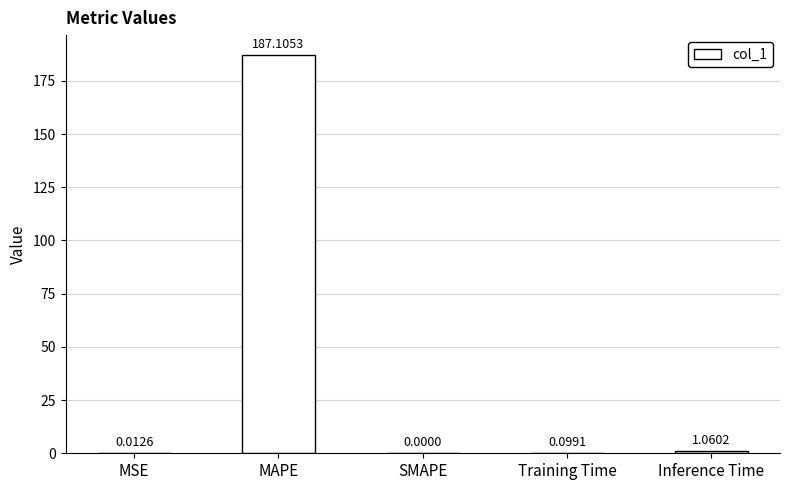

What is the greatest value displayed?

187.1